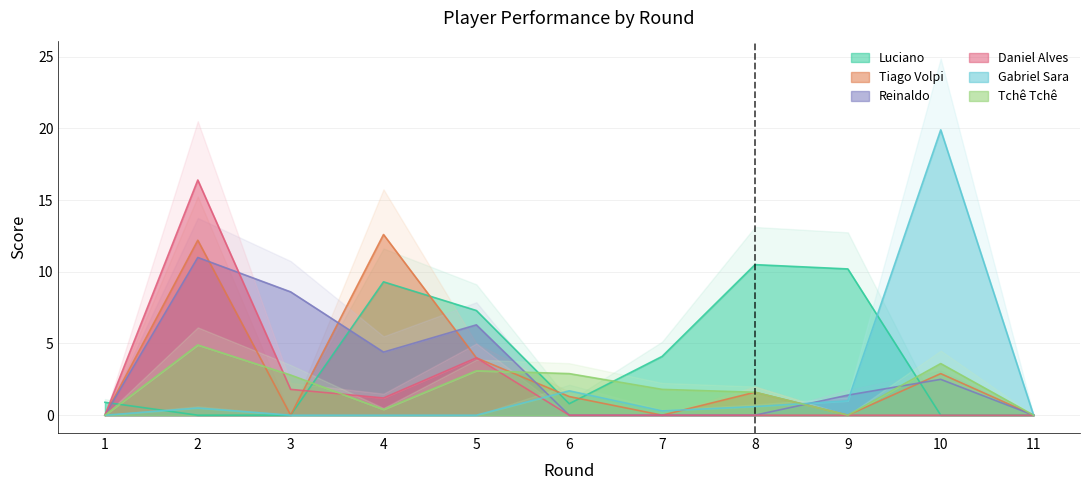

True or false: Daniel Alves has a value of 16.4 at 2.

True